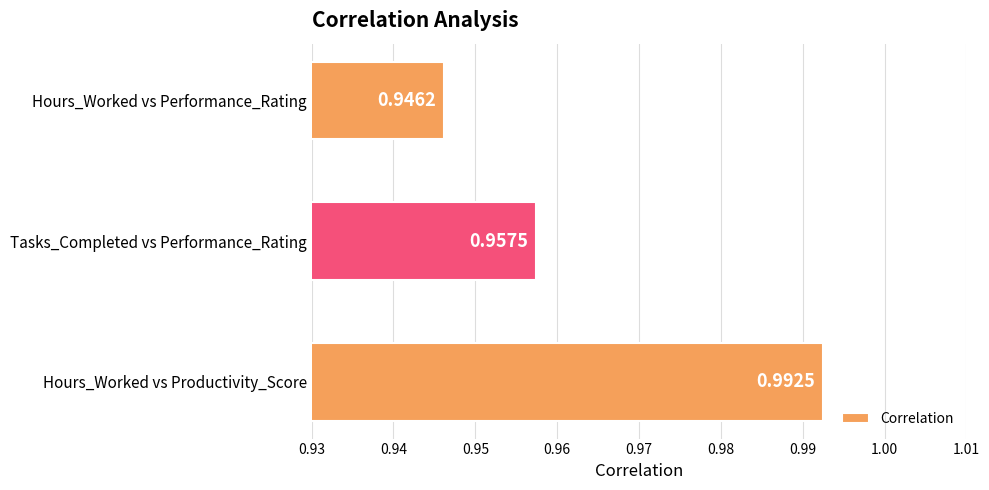

Which has a higher value, Tasks_Completed vs Performance_Rating or Hours_Worked vs Productivity_Score?

Hours_Worked vs Productivity_Score